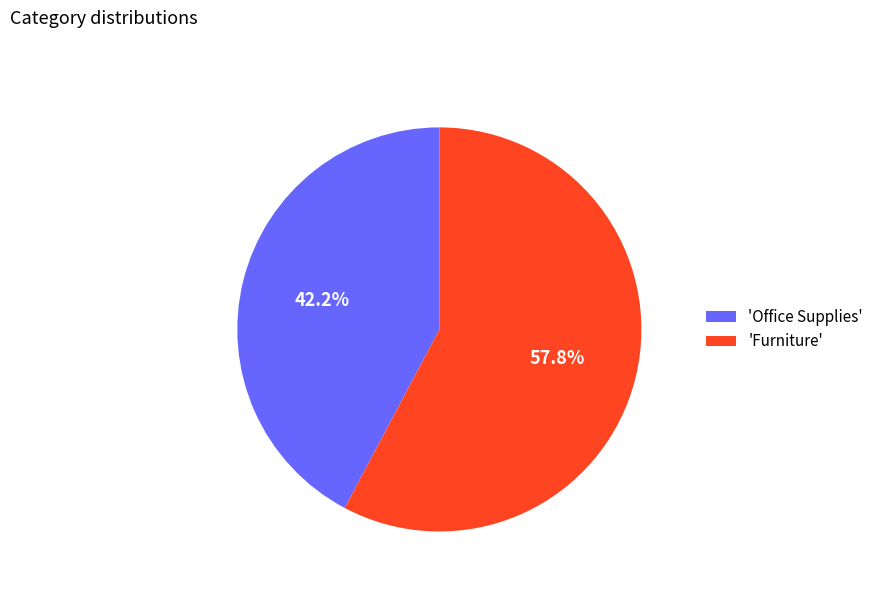

Does 'Furniture' account for over 50% of the chart?

Yes